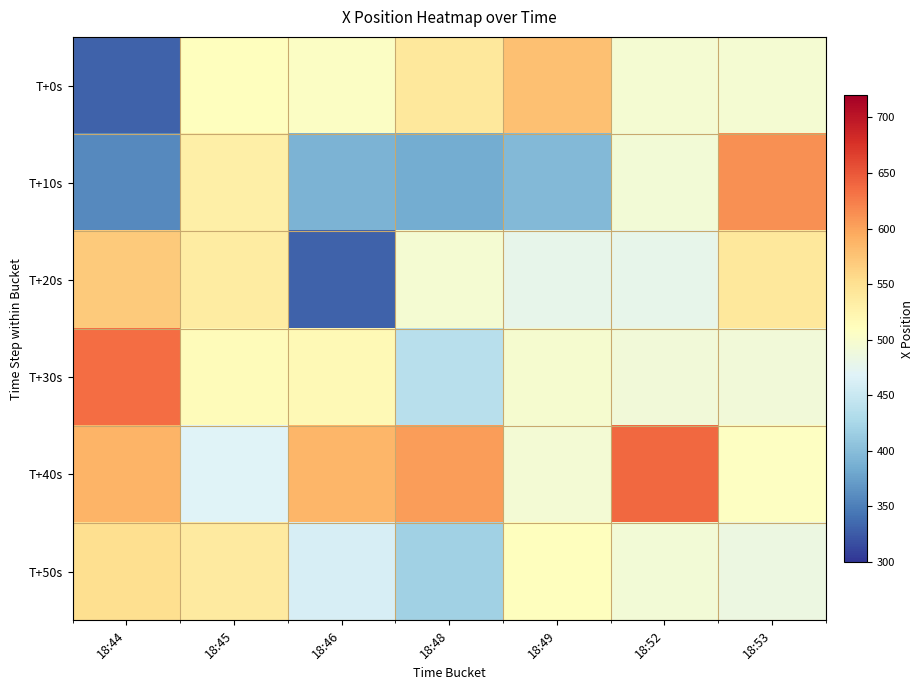

Which has a higher value, 18:53 or 18:49?

18:49